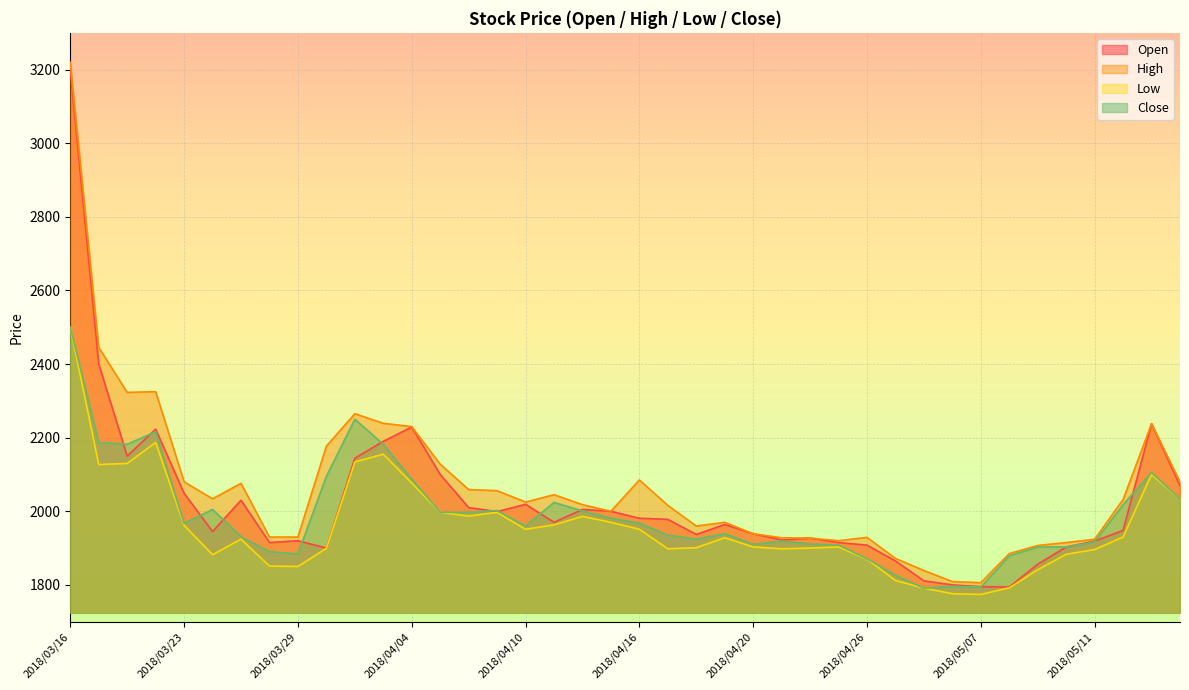

Does the chart display data point markers on the line(s)?

No